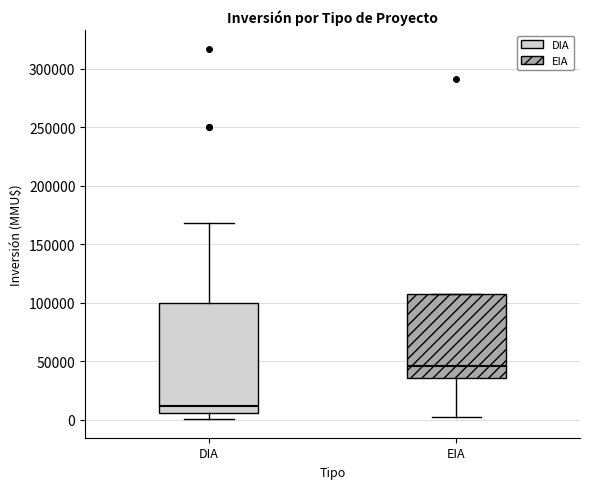

Reading left to right, read every box against the y-axis: the position of its median line, the range the box covers, and the ends of its whiskers. The values are not printed on the chart, so give them approximately, as read against the axis.

DIA: median 10000, box 5000 to 100000, whiskers 0 to 170000
EIA: median 45000, box 35000 to 105000, whiskers 5000 to 105000